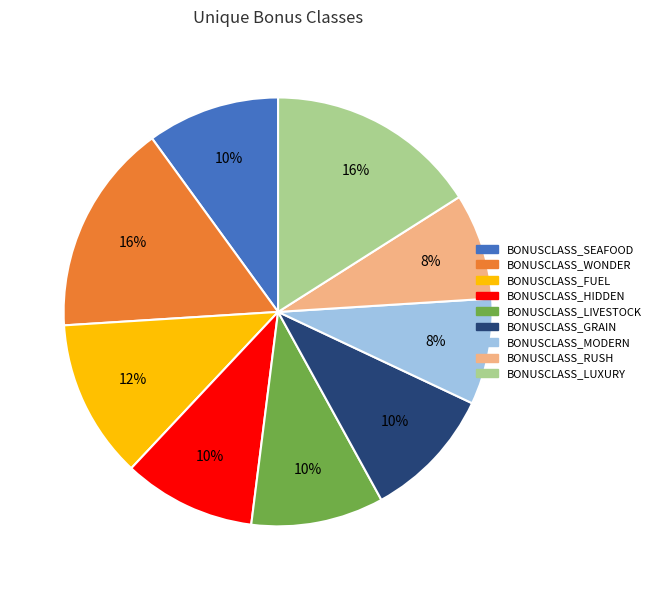

Is there a majority slice in this chart?

No